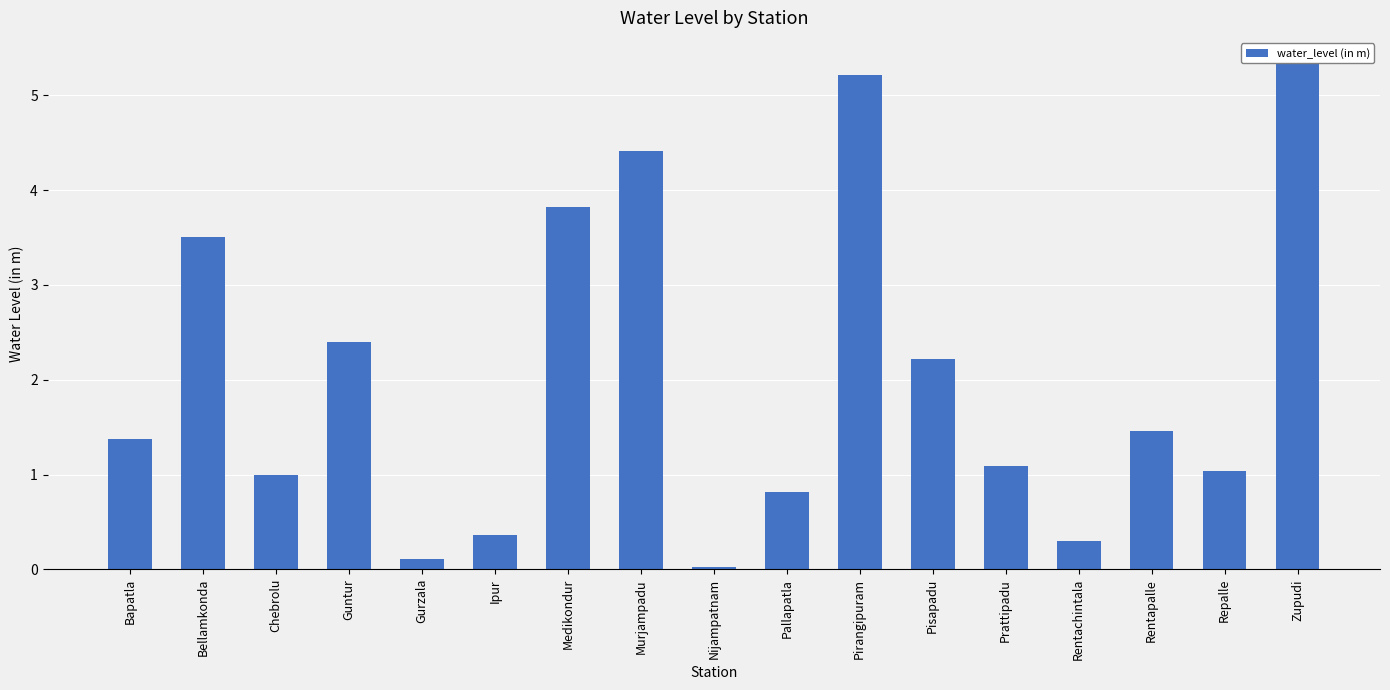

Rank the categories by value from lowest to highest.

Nijampatnam, Gurzala, Rentachintala, Ipur, Pallapatla, Chebrolu, Repalle, Prattipadu, Bapatla, Rentapalle, Pisapadu, Guntur, Bellamkonda, Medikondur, Murjampadu, Pirangipuram, Zupudi